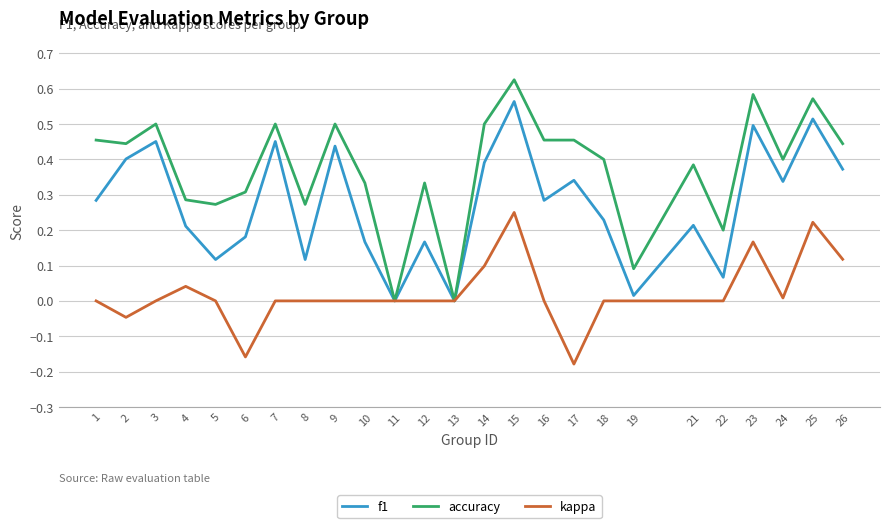

What are all the series names shown in the legend?

f1, accuracy, kappa